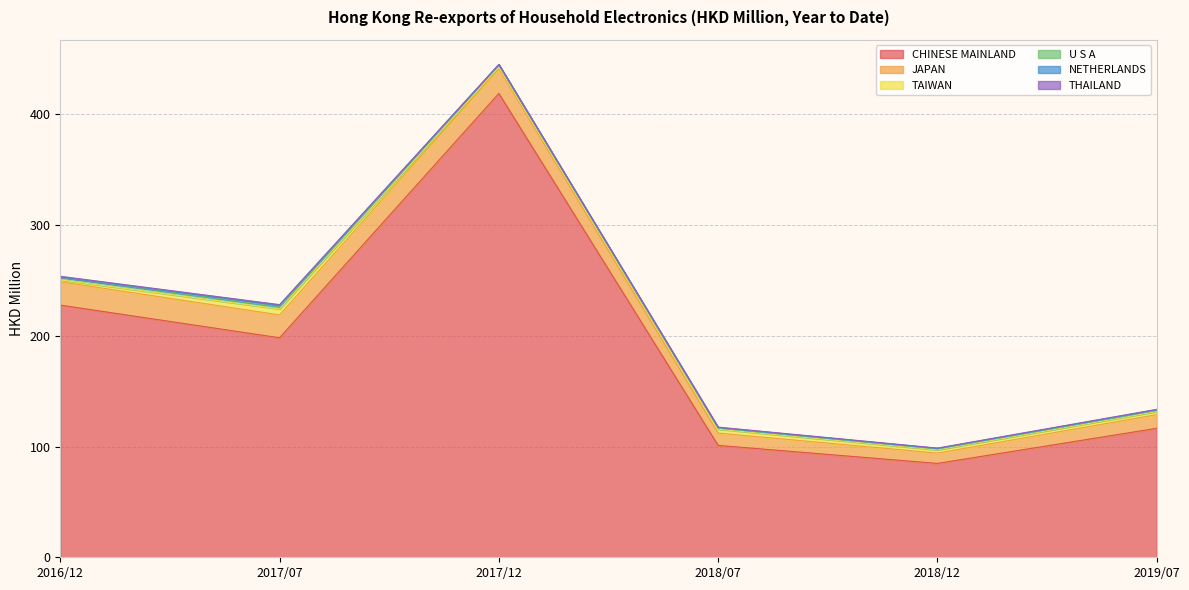

What is the highest value of the JAPAN series?

22.4